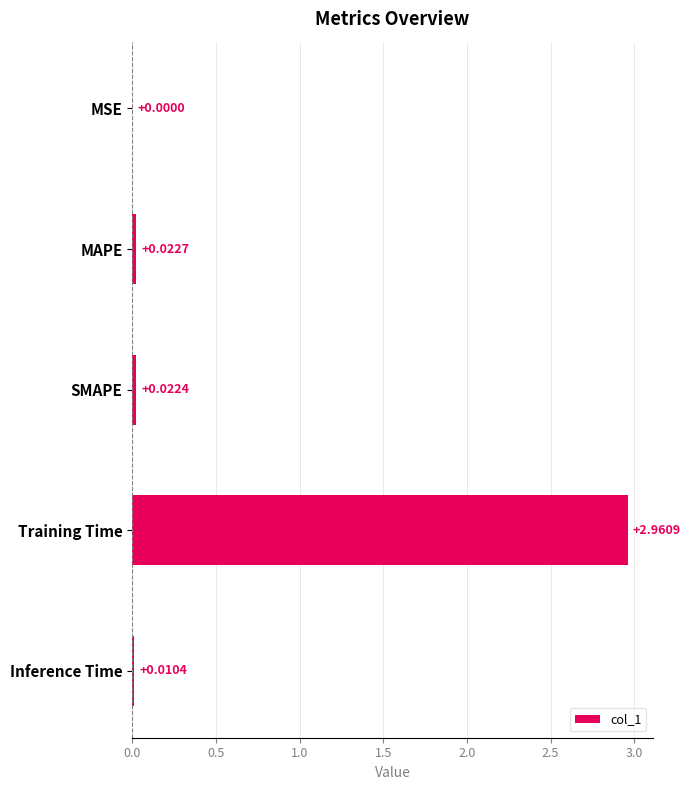

Which label corresponds to the largest value in the chart?

Training Time